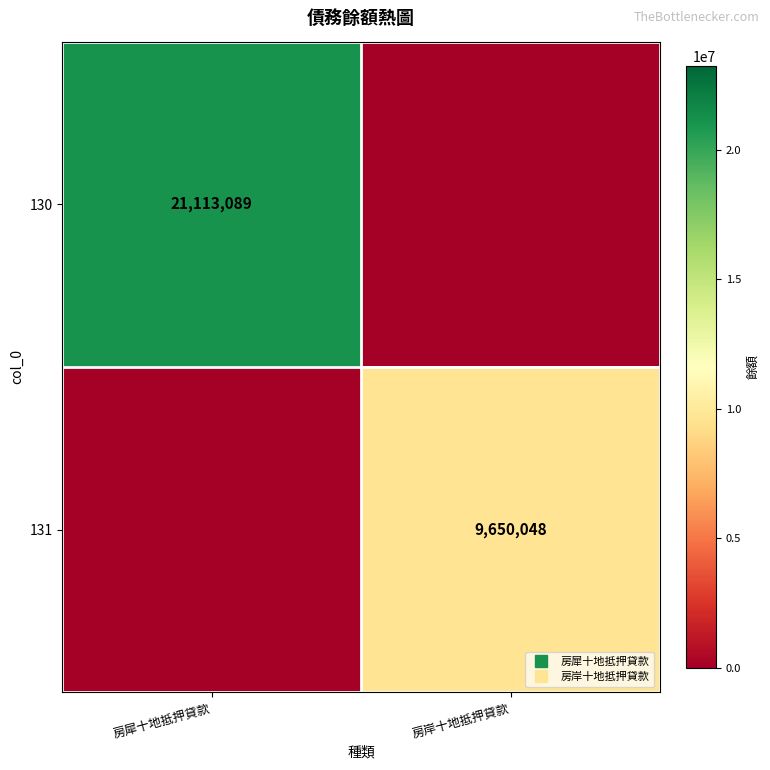

List the series in order of their overall mean, highest first.

130, 131